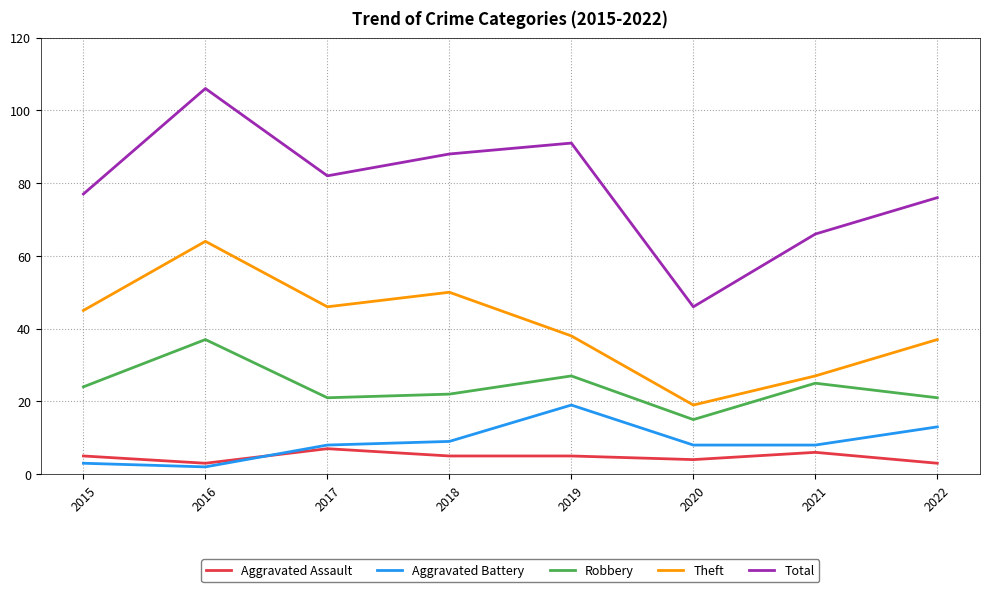

True or false: Total and Aggravated Battery intersect in this chart.

False